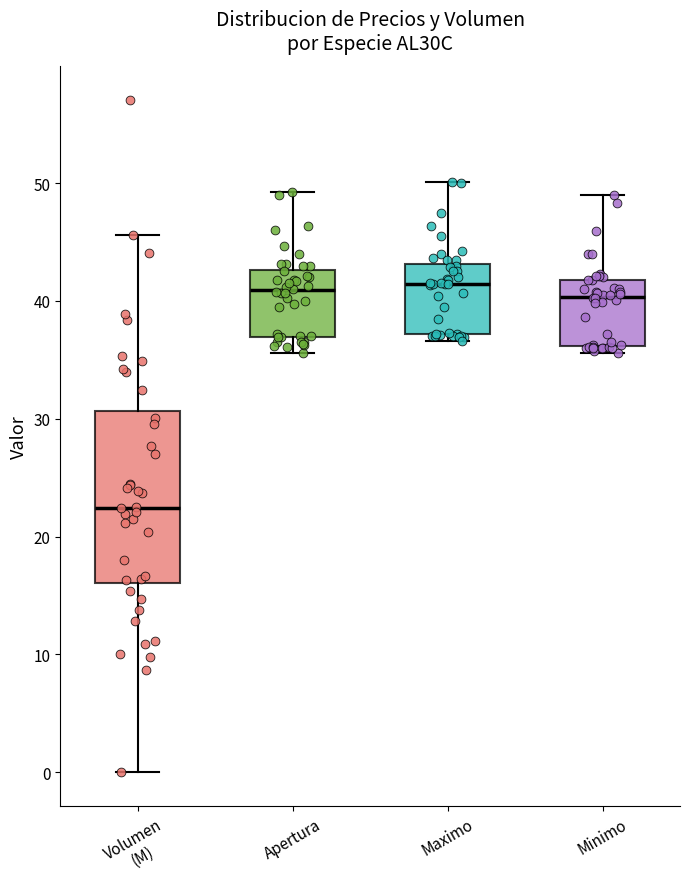

Reading left to right, read every box against the y-axis: the position of its median line, the range the box covers, and the ends of its whiskers. The values are not printed on the chart, so give them approximately, as read against the axis.

Volumen (M): median 22, box 16 to 31, whiskers 0 to 46
Apertura: median 41, box 37 to 43, whiskers 36 to 49
Maximo: median 41, box 37 to 43, whiskers 37 (just below the box's lower edge) to 50
Minimo: median 40, box 36 to 42, whiskers 36 (just below the box's lower edge) to 49